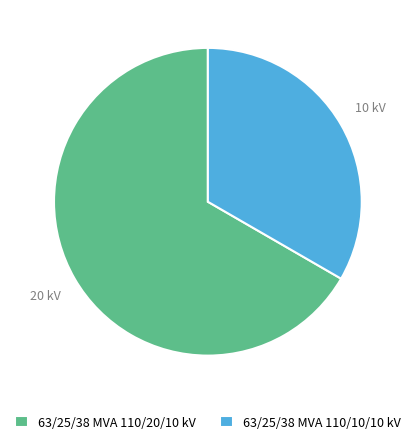

Is there any slice that represents more than half of the pie?

Yes